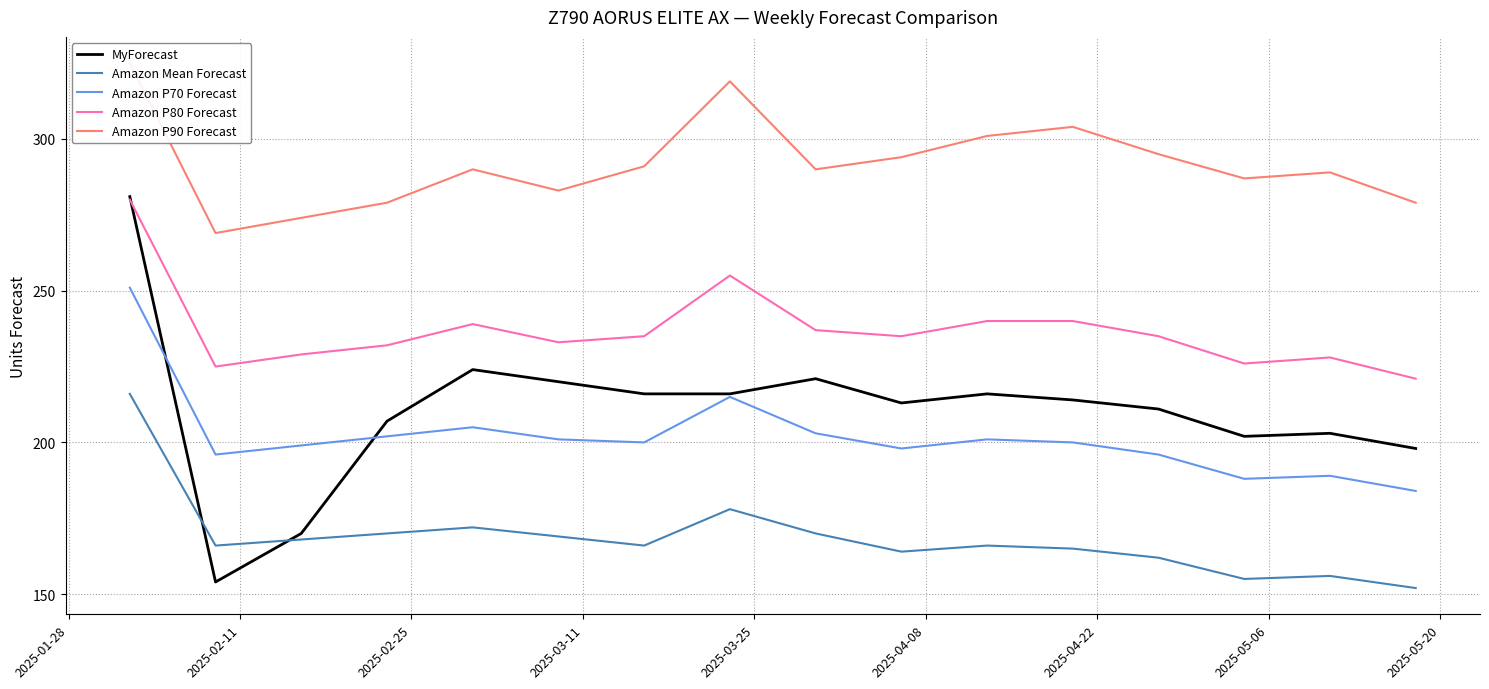

What is the minimum value for Amazon Mean Forecast?

152